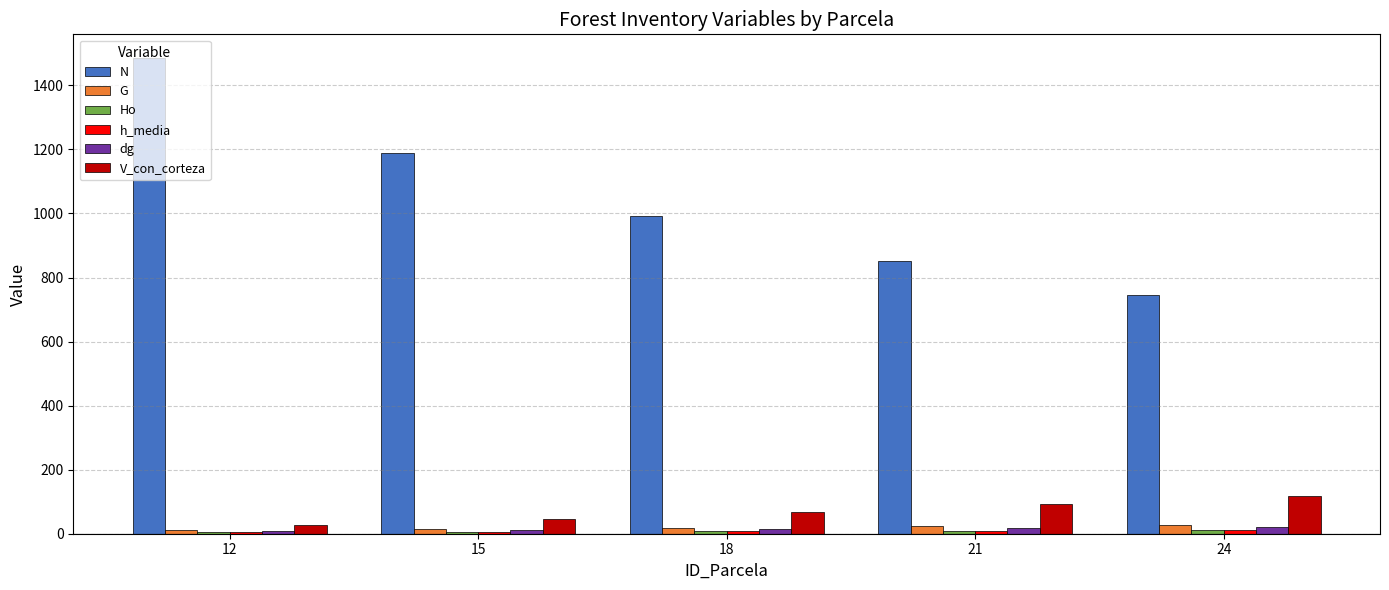

Which series has the largest total across all categories?

N